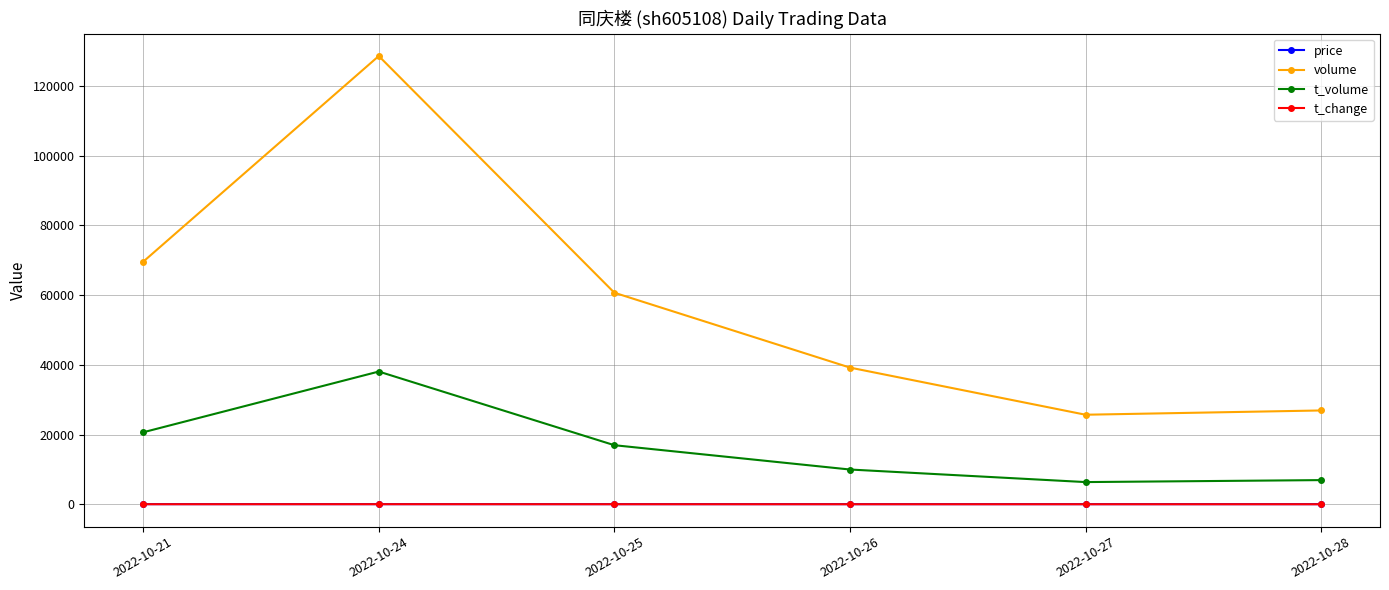

At which label does price first exceed 28?

2022-10-21